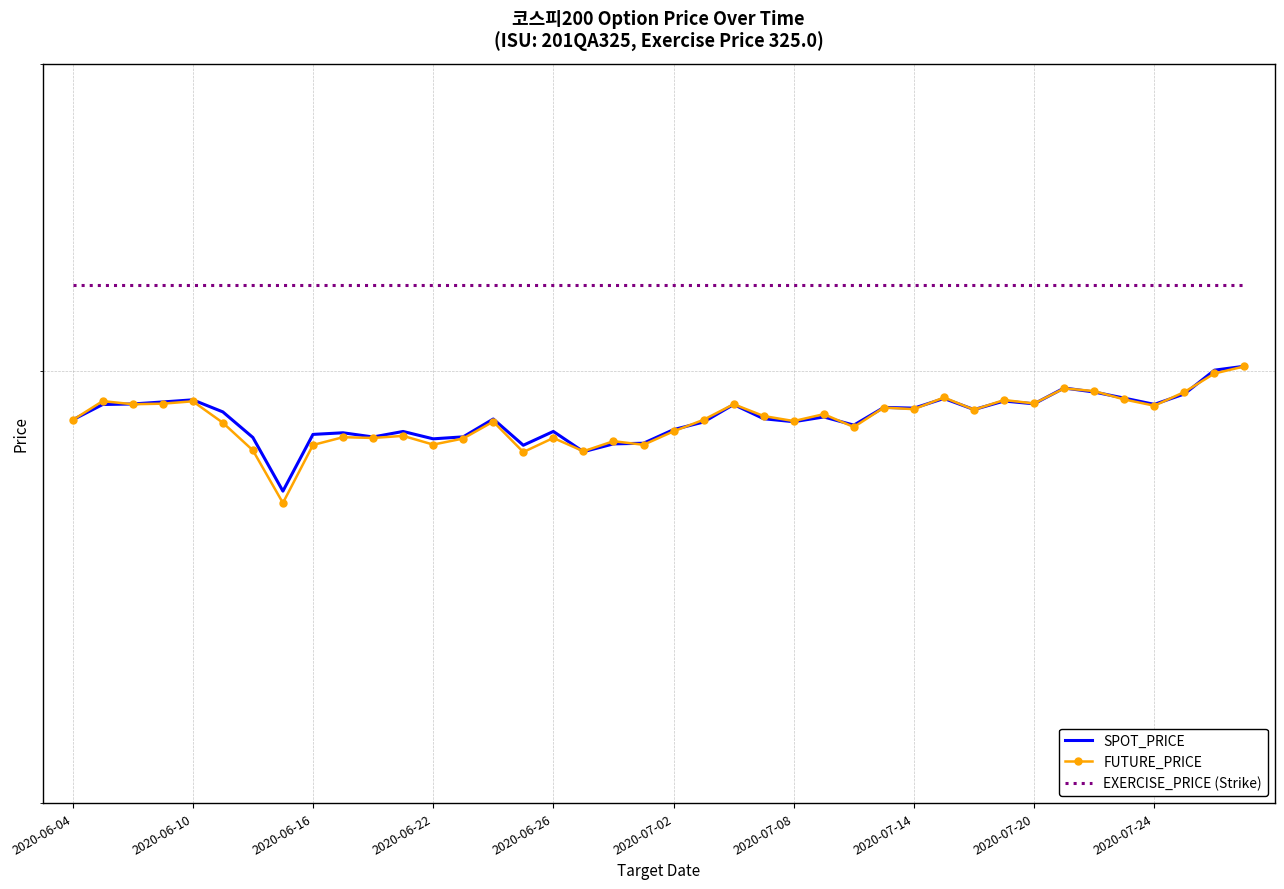

The SPOT_PRICE series shows 97.4 at 2020-07-24. True or false?

False